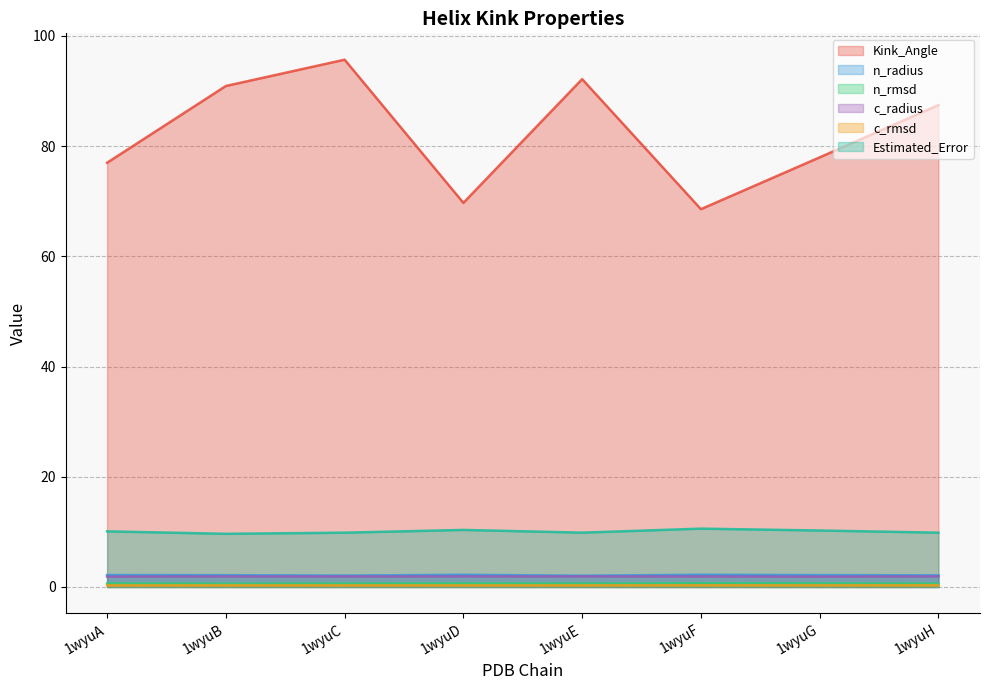

Does the chart have visible grid lines?

Yes